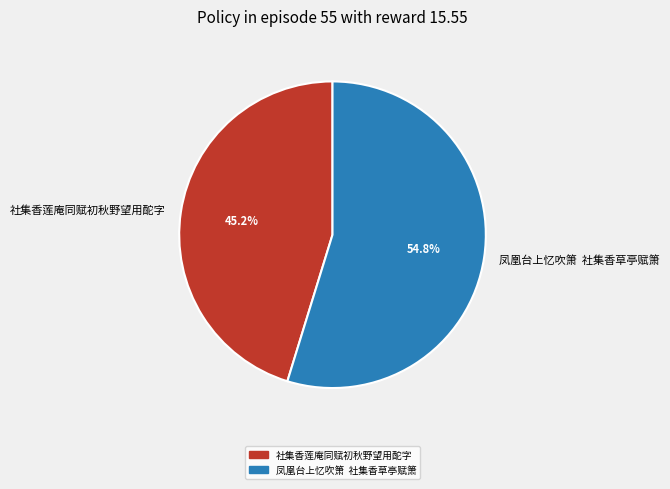

Which slice is the smallest?

社集香莲庵同赋初秋野望用酡字